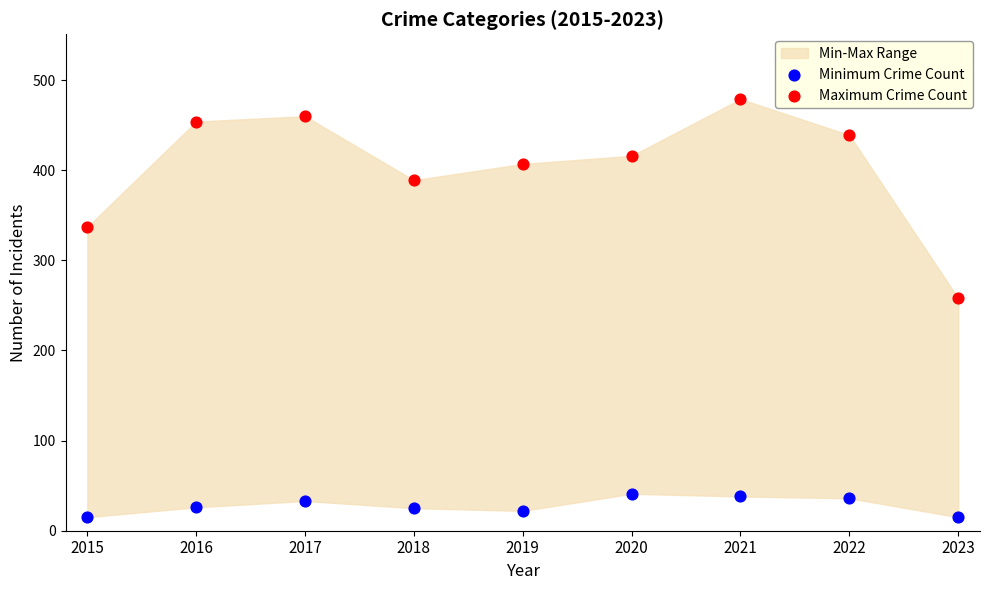

Which series reaches the minimum Y coordinate?

Minimum Crime Count